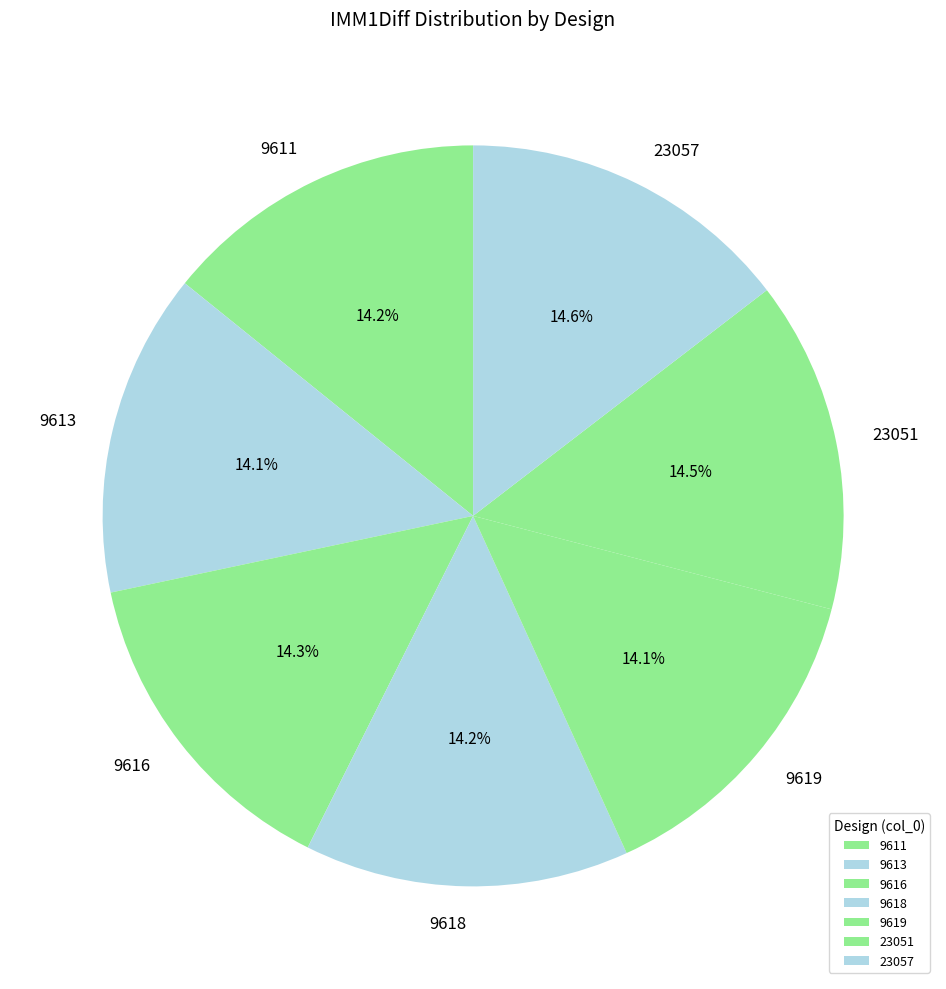

To the nearest percent, what portion does 9613 represent?

14%